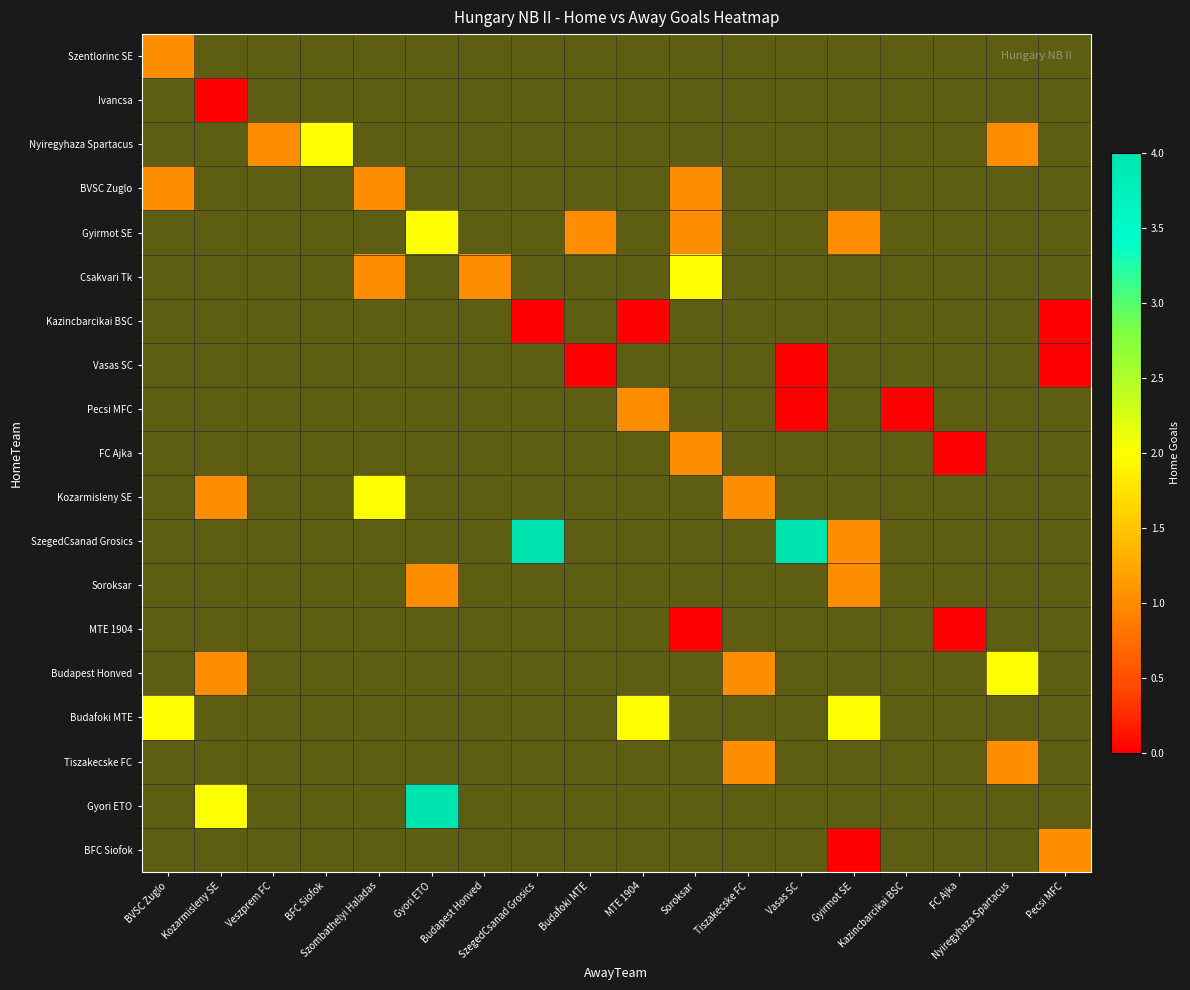

Which label corresponds to the smallest value in the chart?

Kozarmisleny SE